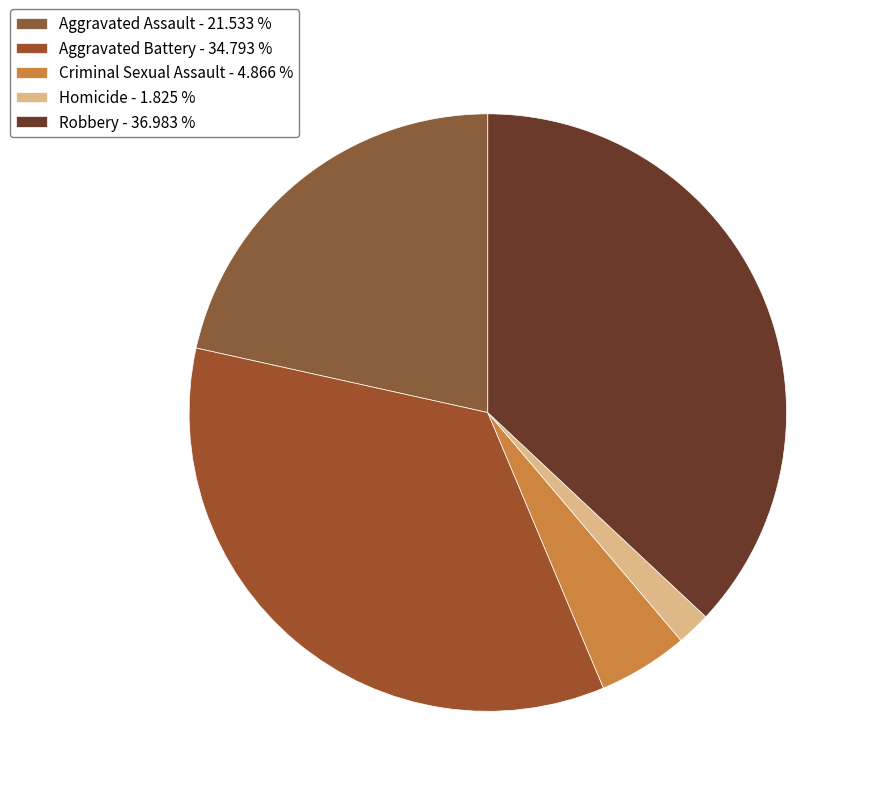

How much of the chart is everything except Robbery?

63.0%